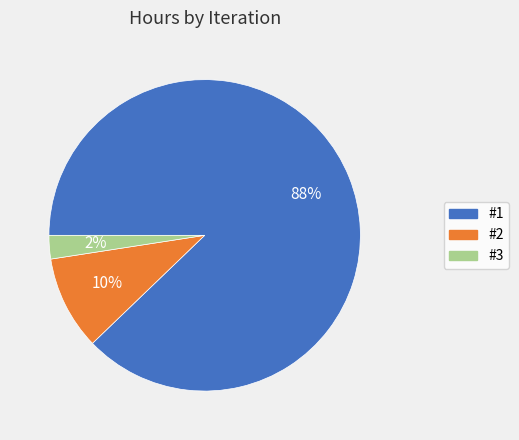

Count the number of slices in the pie.

3